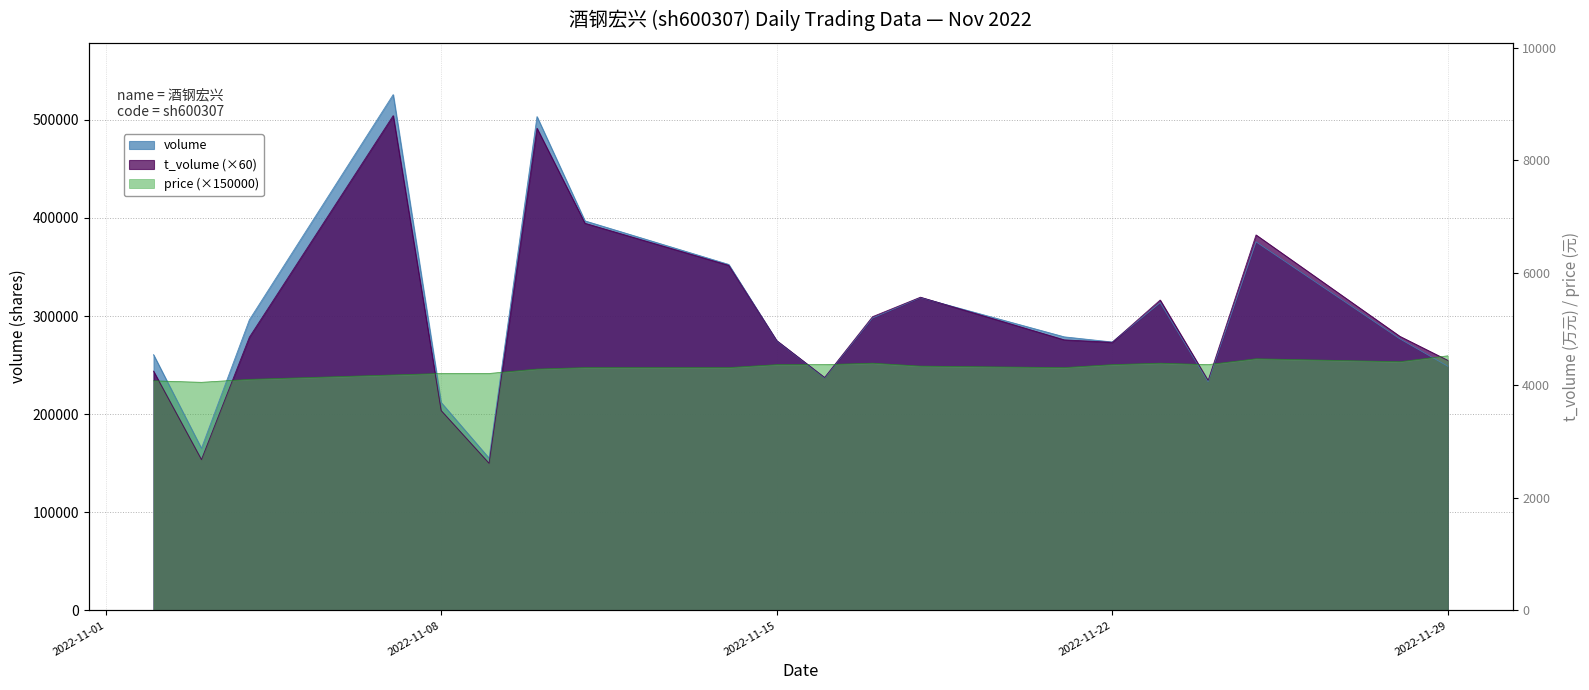

What is the value of the price point at the 13th from the left?

249000.0